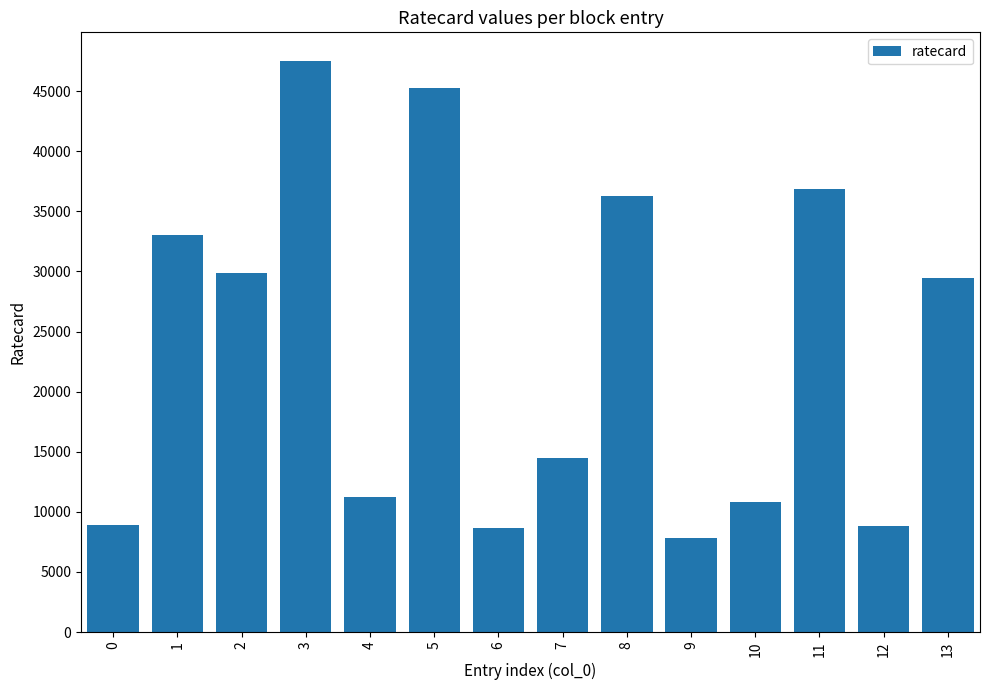

What is the value of the 10th bar from the left?

7830